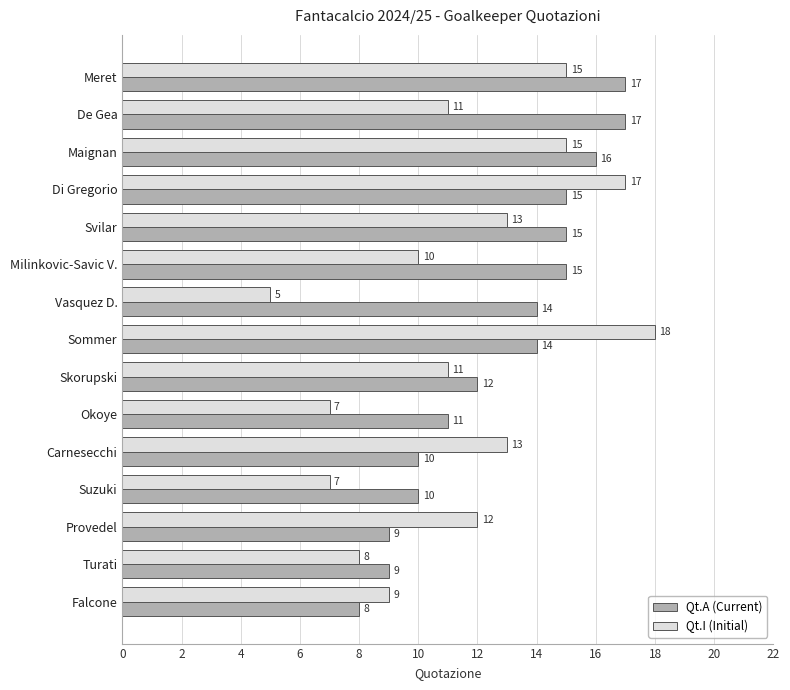

What is the approximate value of Qt.A (Current) at Falcone?

8